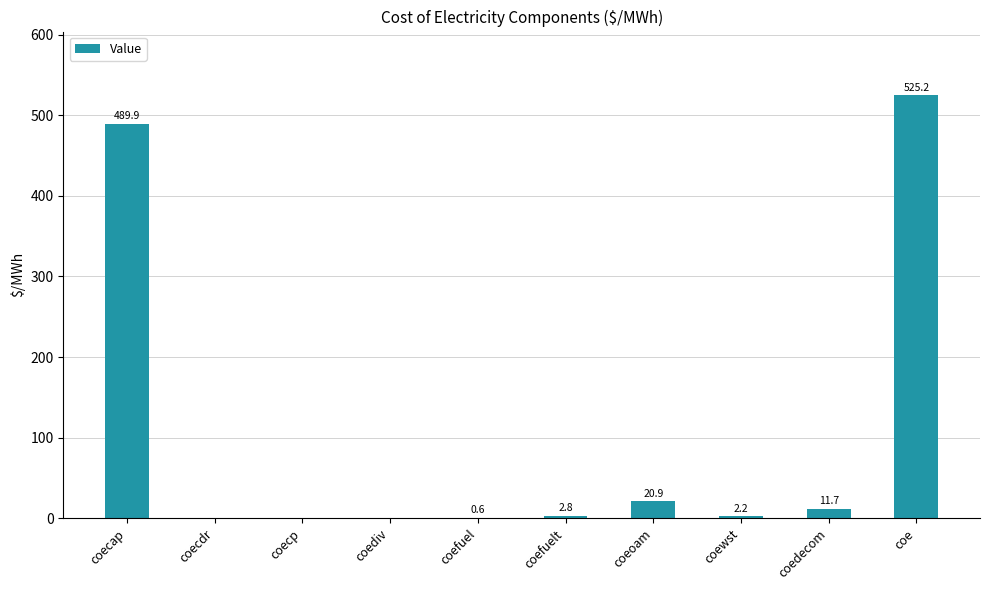

Reading right to left, transcribe all the data shown in this chart.

coe=525.2	coedecom=11.7	coewst=2.2	coeoam=20.9	coefuelt=2.8	coefuel=0.6	coediv=0.0	coecp=0.0	coecdr=0.0	coecap=489.9